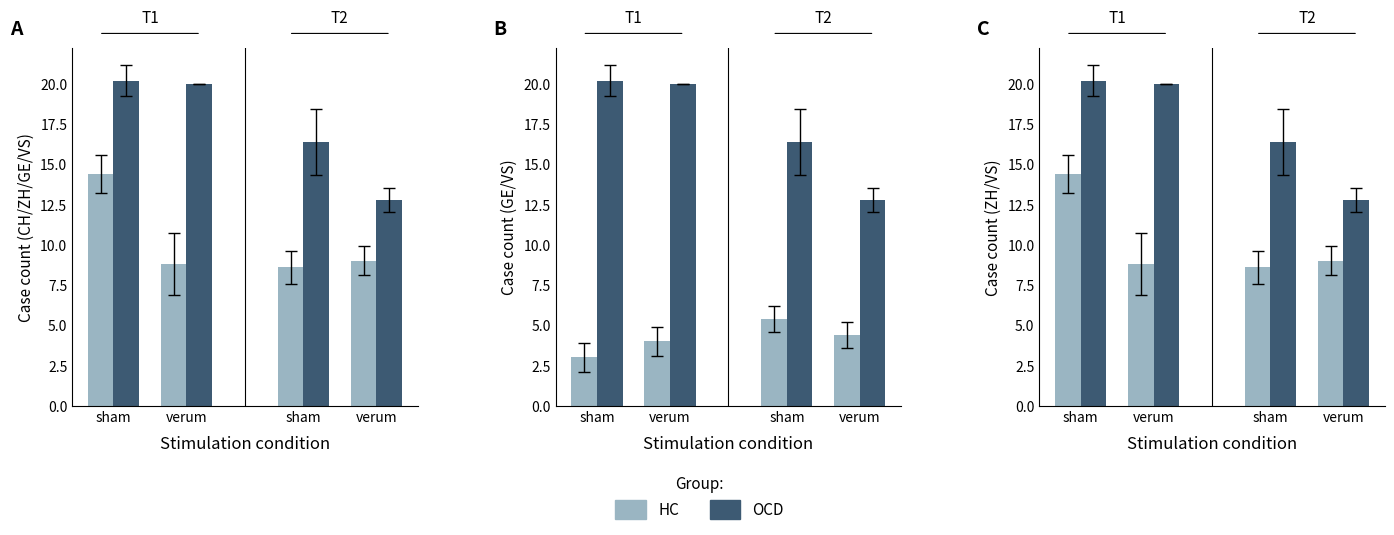

What is the total value across all series at sham?

34.6